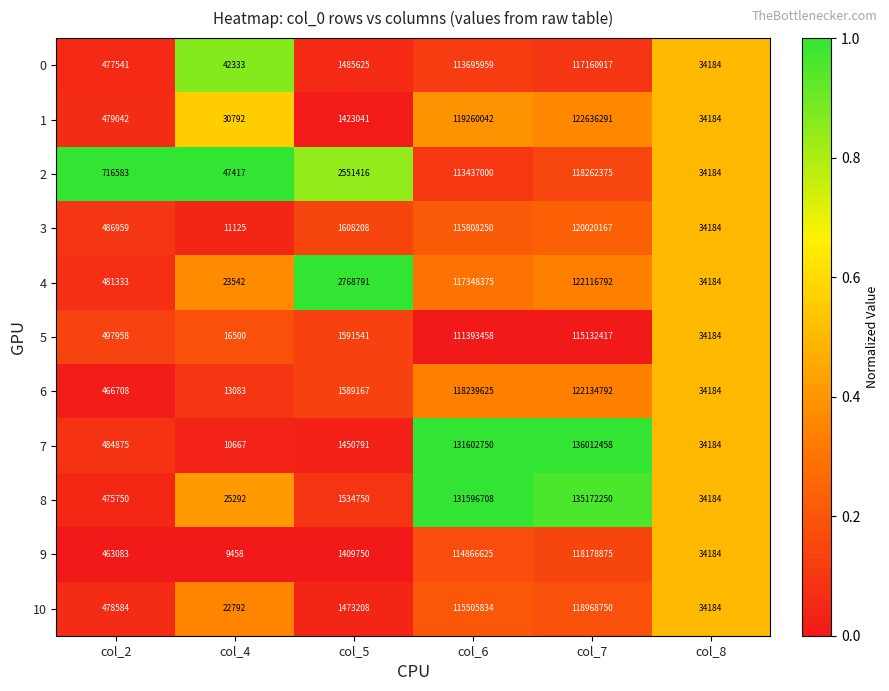

Which label corresponds to the largest value in the chart?

col_7